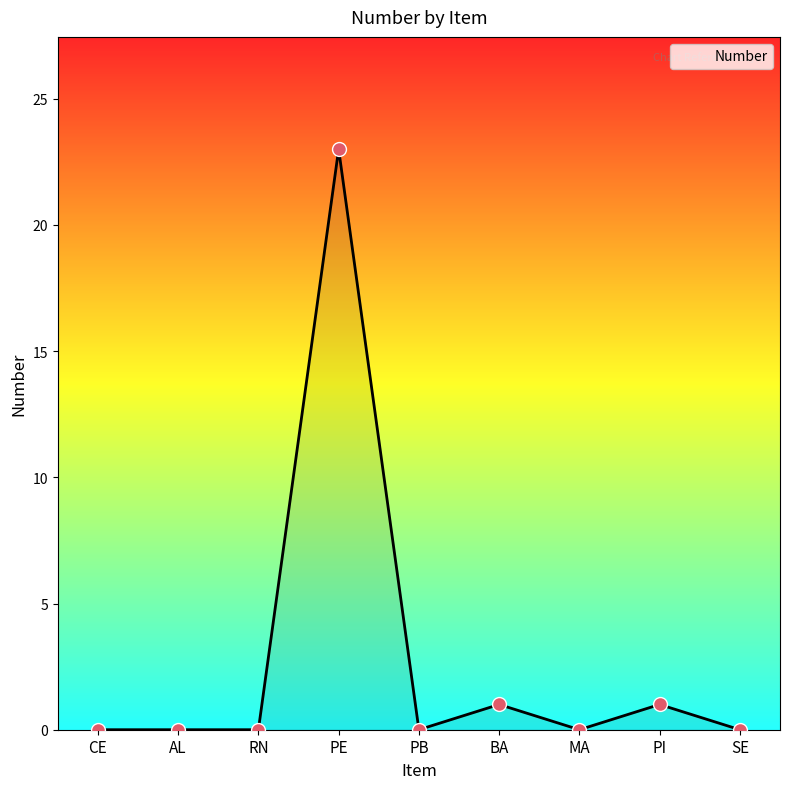

What is the change in value from AL to PE?

+23